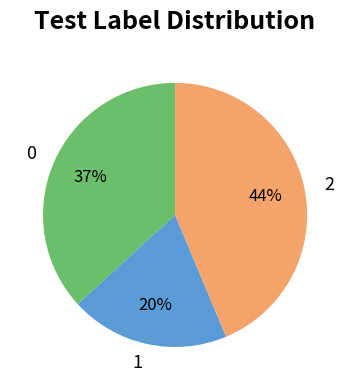

The 1 slice represents 20% of the pie. True or false?

True